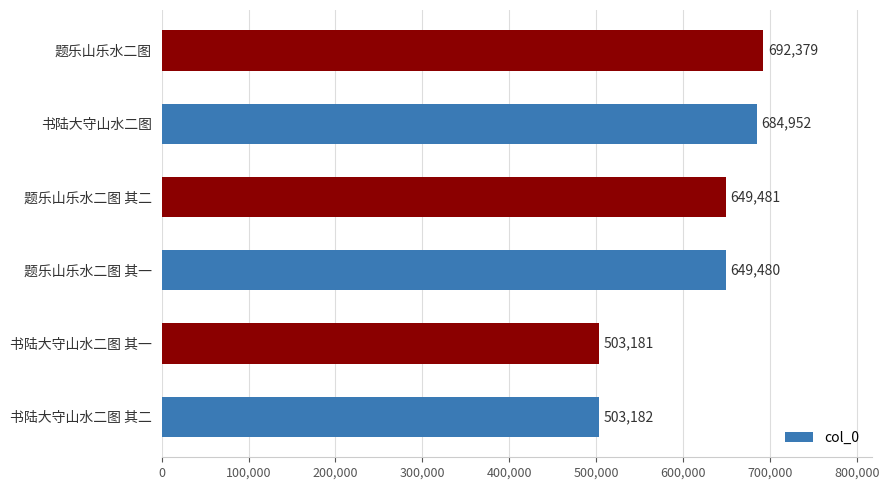

Does the chart contain stacked bars?

No